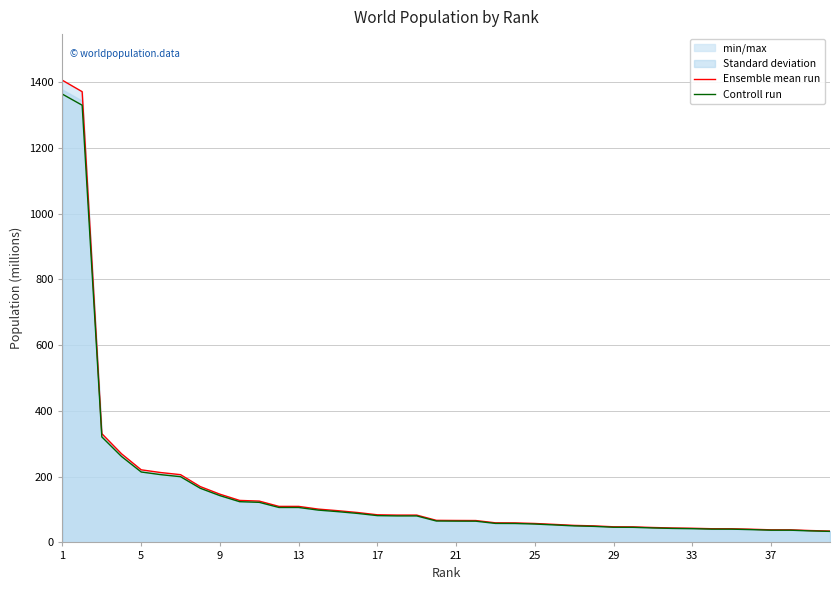

Which series has the widest spread of values?

Ensemble mean run